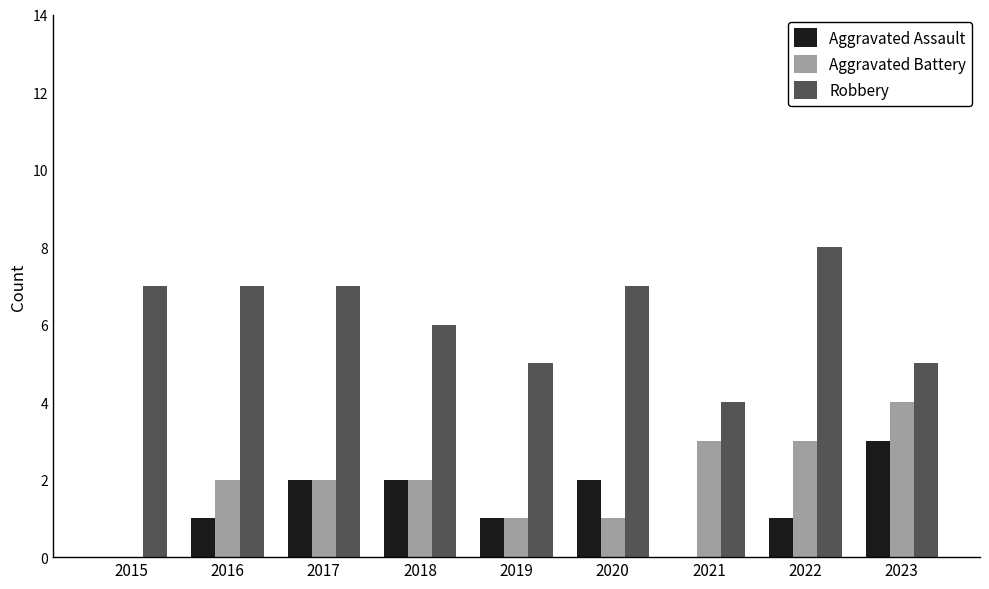

At which label does Aggravated Battery reach its peak?

2023